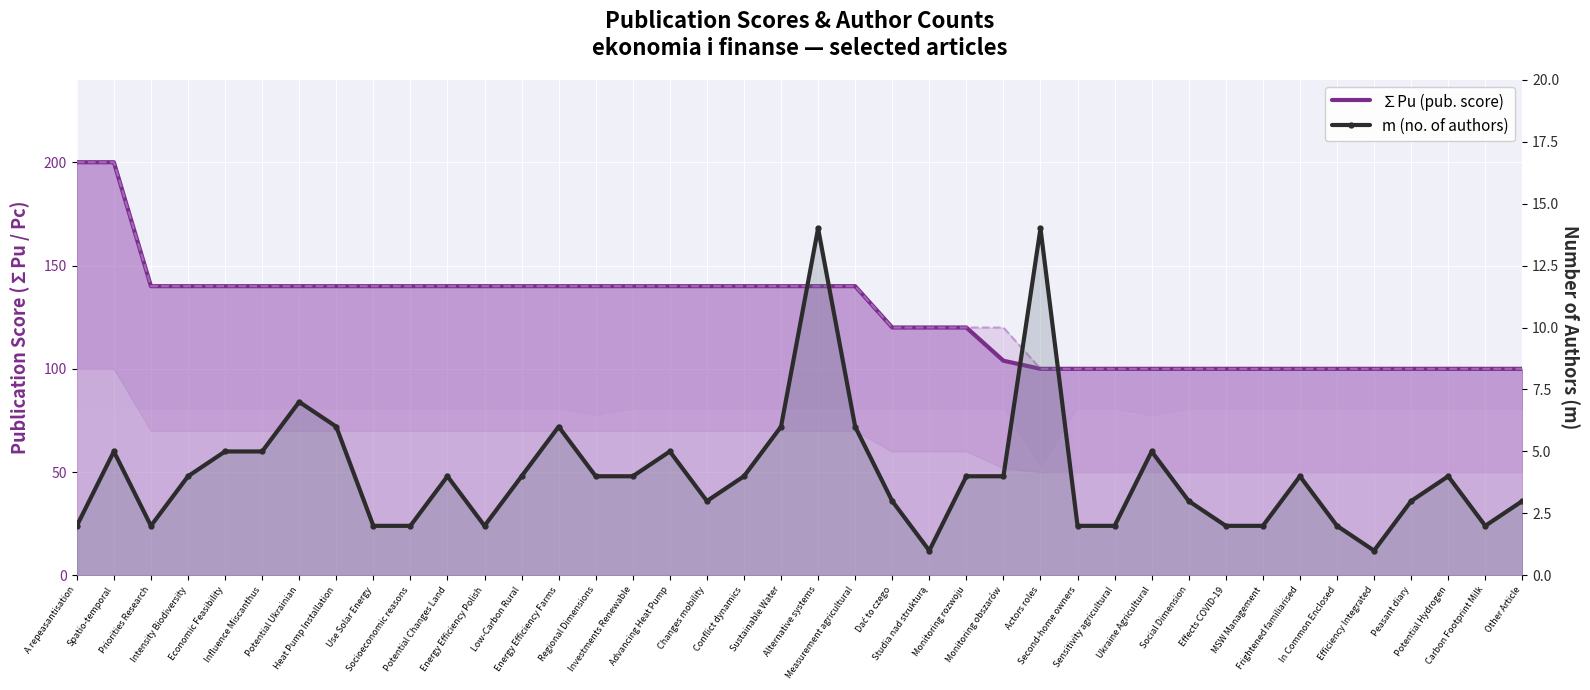

What is the approximate value of m (authors) at A repeasantisation?

2.0